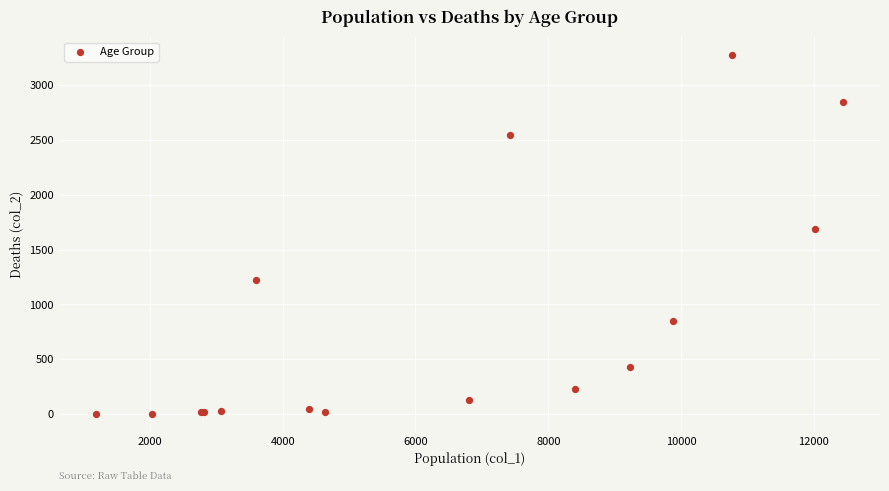

What Y value in the scatter plot is closest to 1638?

1690